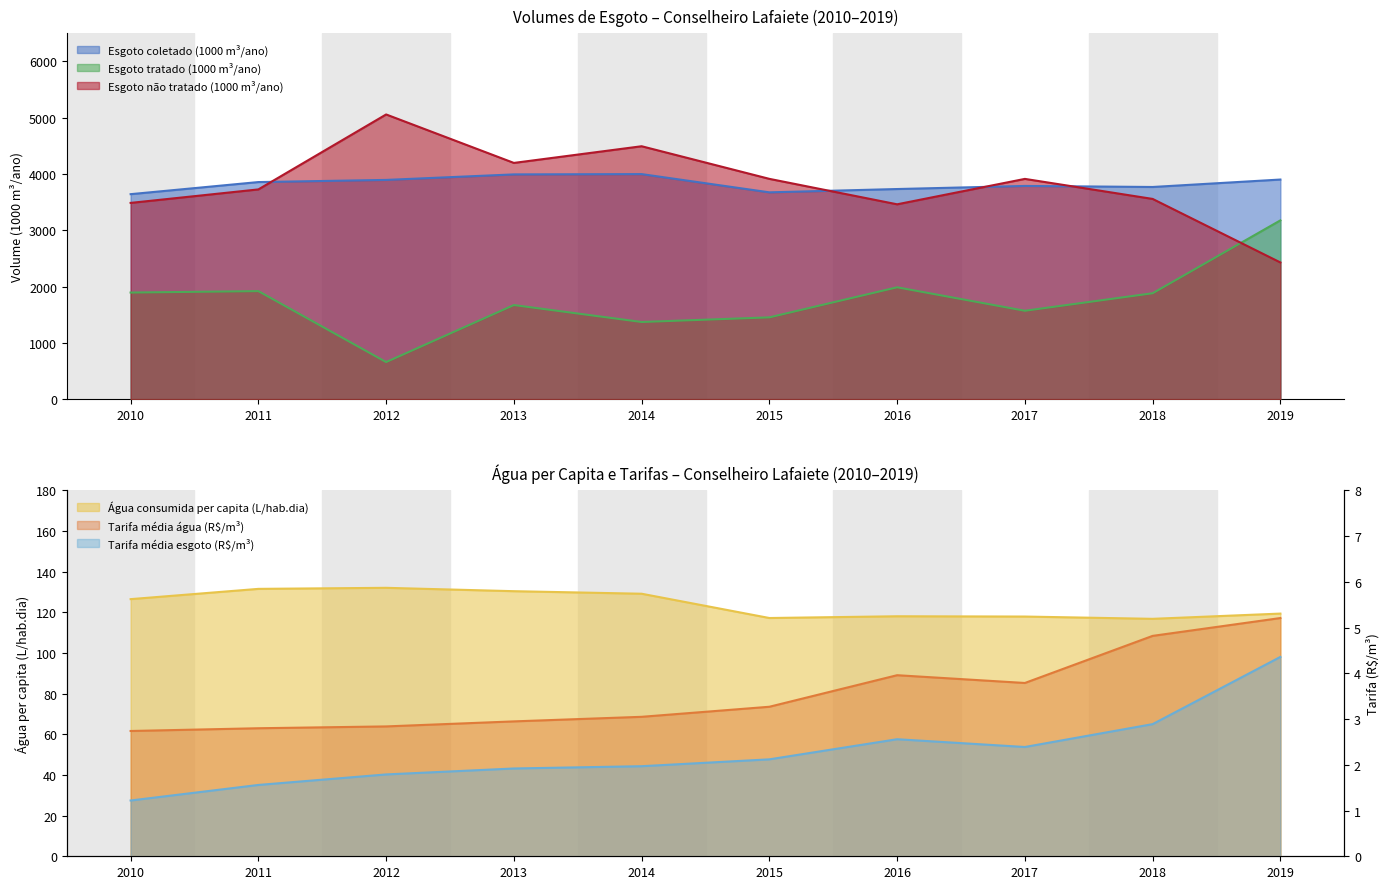

What is the value of the Tarifa_media_esgoto point at the 3rd from the left?

1.8